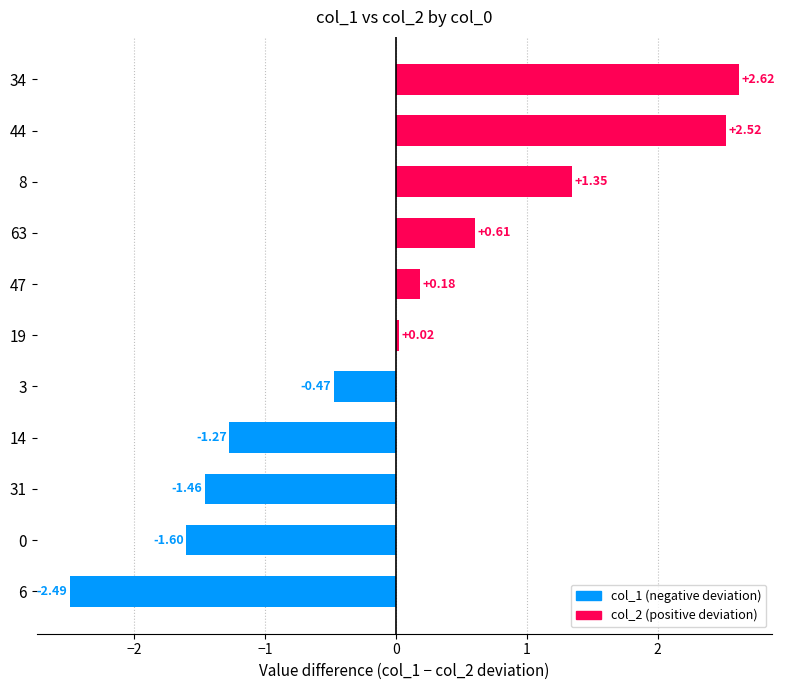

What is the change in value from 44 to 34?

+0.1